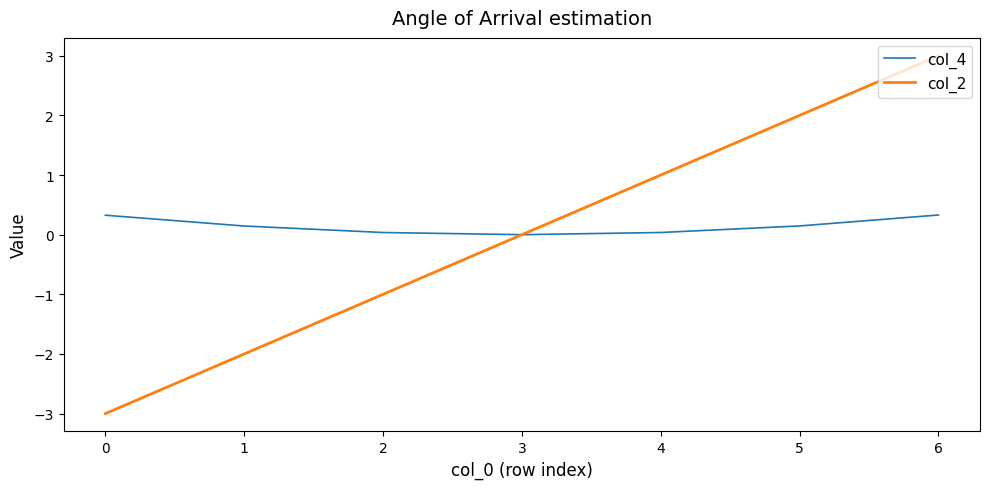

How many lines are shown in the chart?

2